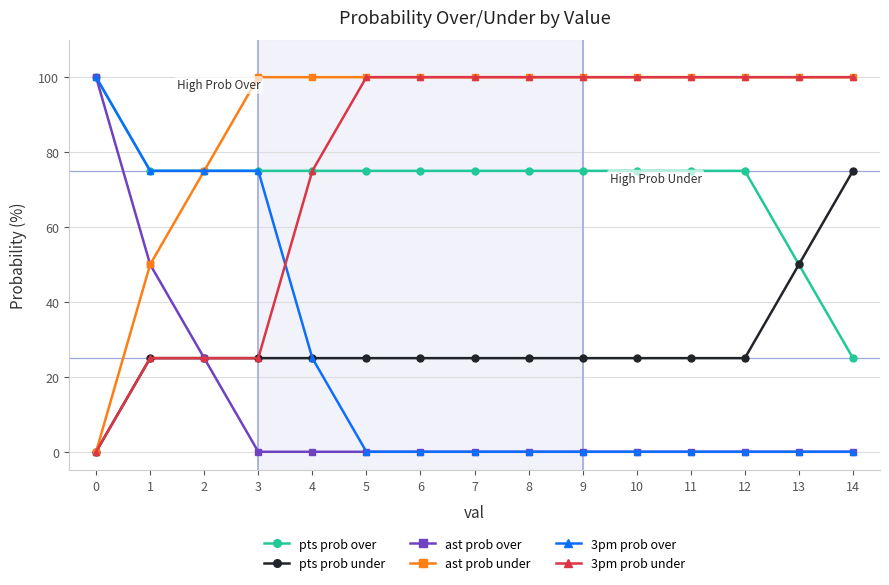

The ast prob over series shows 0 at 5. True or false?

True